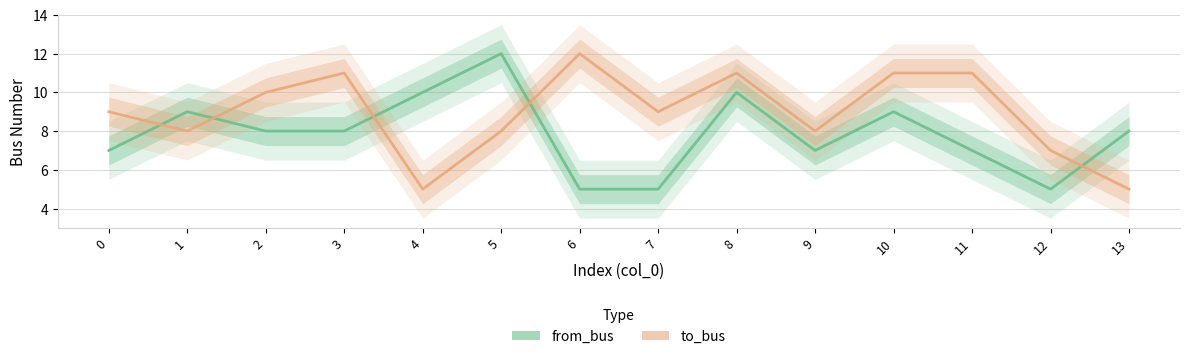

Reading left to right, what are all the values shown in this chart?

from_bus: 0=7	1=9	2=8	3=8	4=10	5=12	6=5	7=5	8=10	9=7	10=9	11=7	12=5	13=8
to_bus: 0=9	1=8	2=10	3=11	4=5	5=8	6=12	7=9	8=11	9=8	10=11	11=11	12=7	13=5